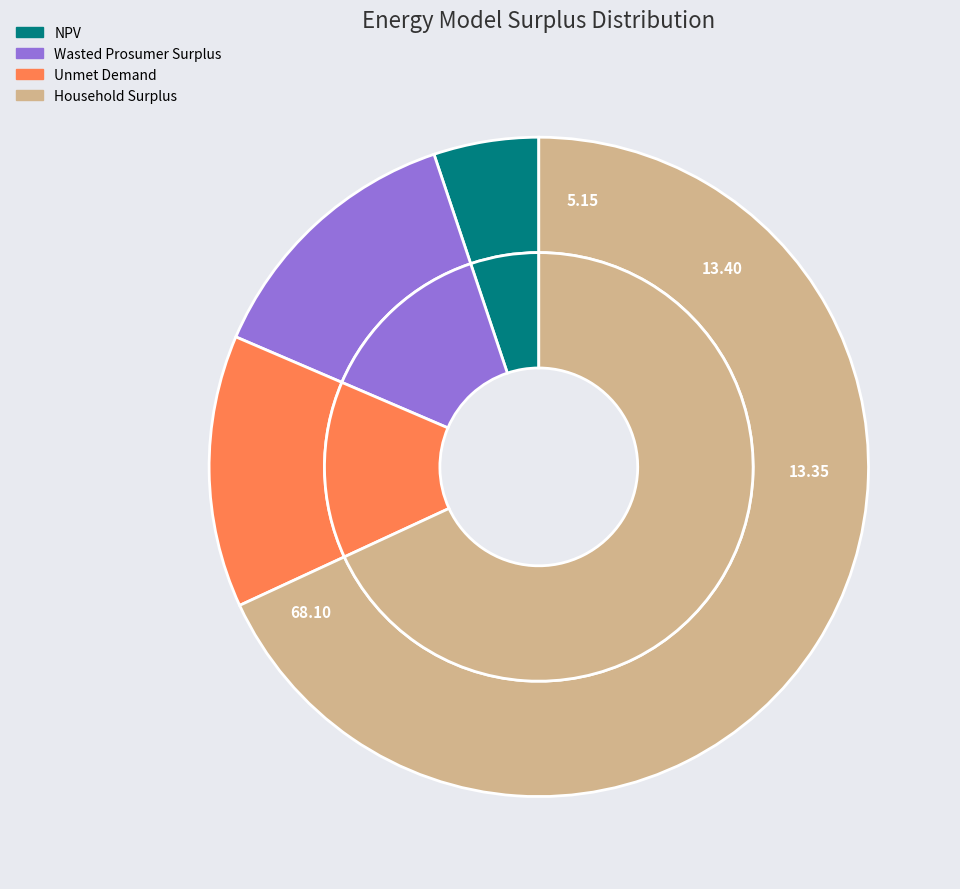

Rank the categories by value from highest to lowest.

Household Surplus, Wasted Prosumer Surplus, Unmet Demand, NPV